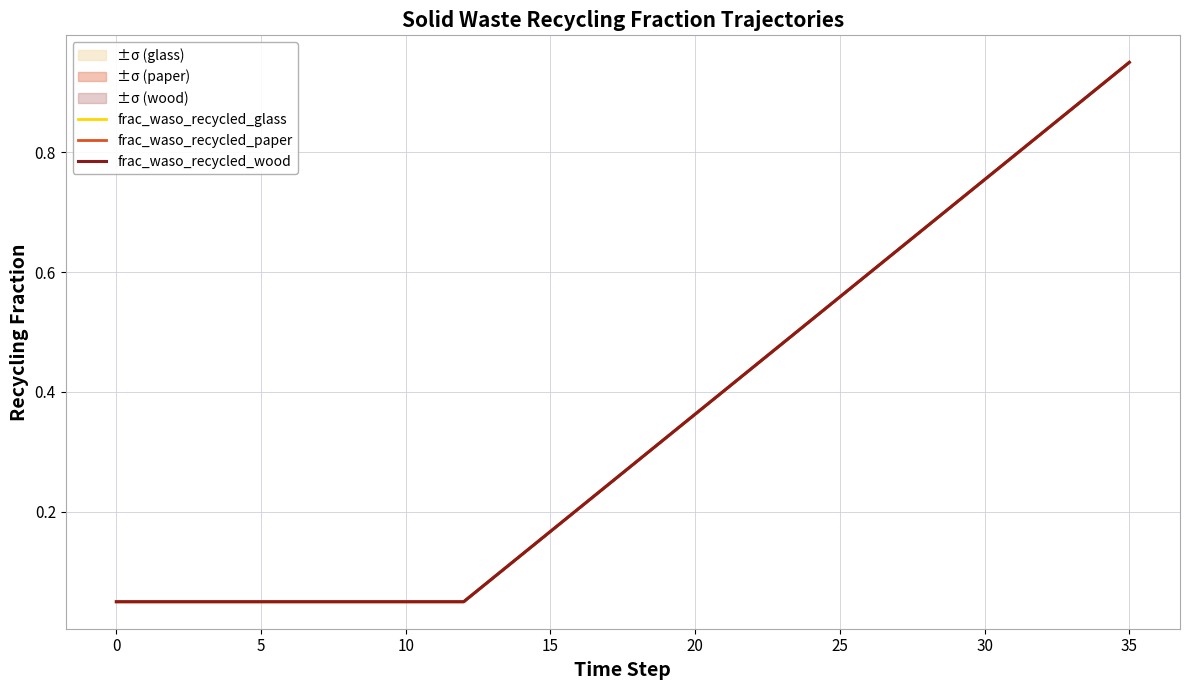

At how many categories does at least one series exceed 0?

36